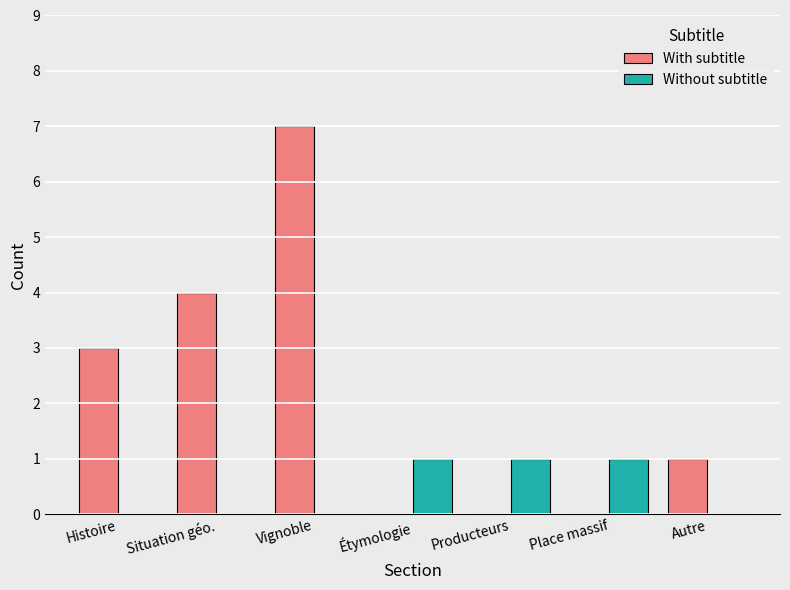

Is it true that With subtitle equals -3 at Étymologie?

False